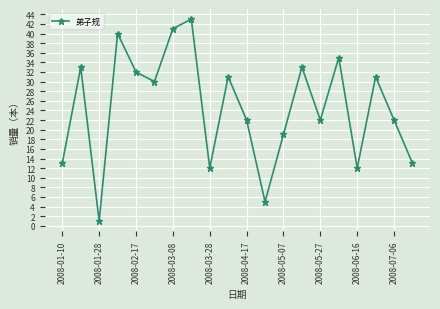

What is the value of the 16th point from the left?

35